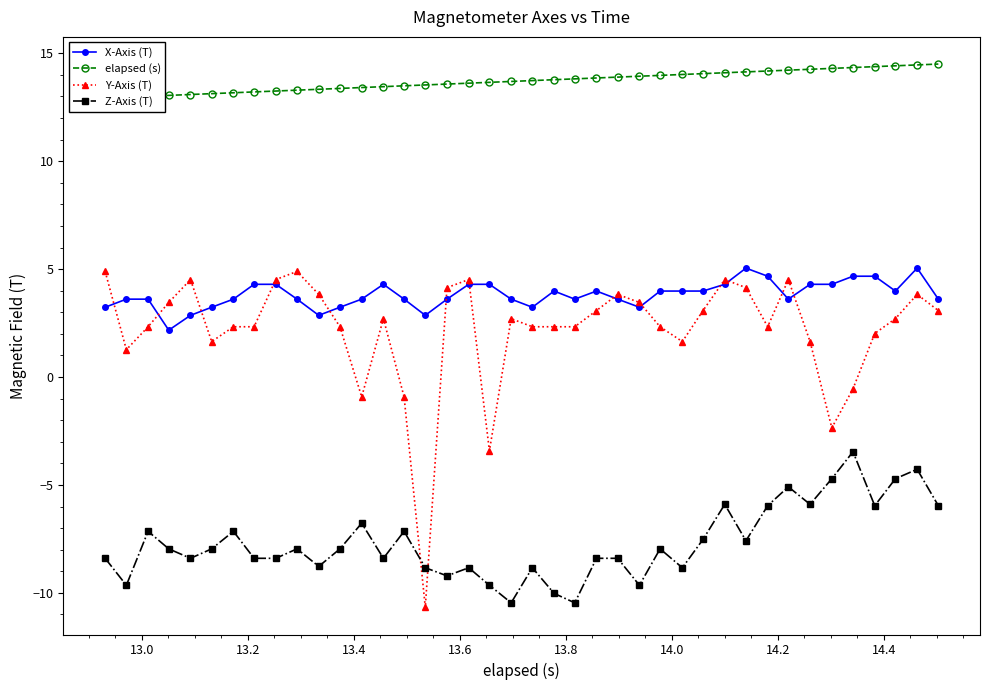

Which series has the largest range (max minus min)?

Y-Axis (T)